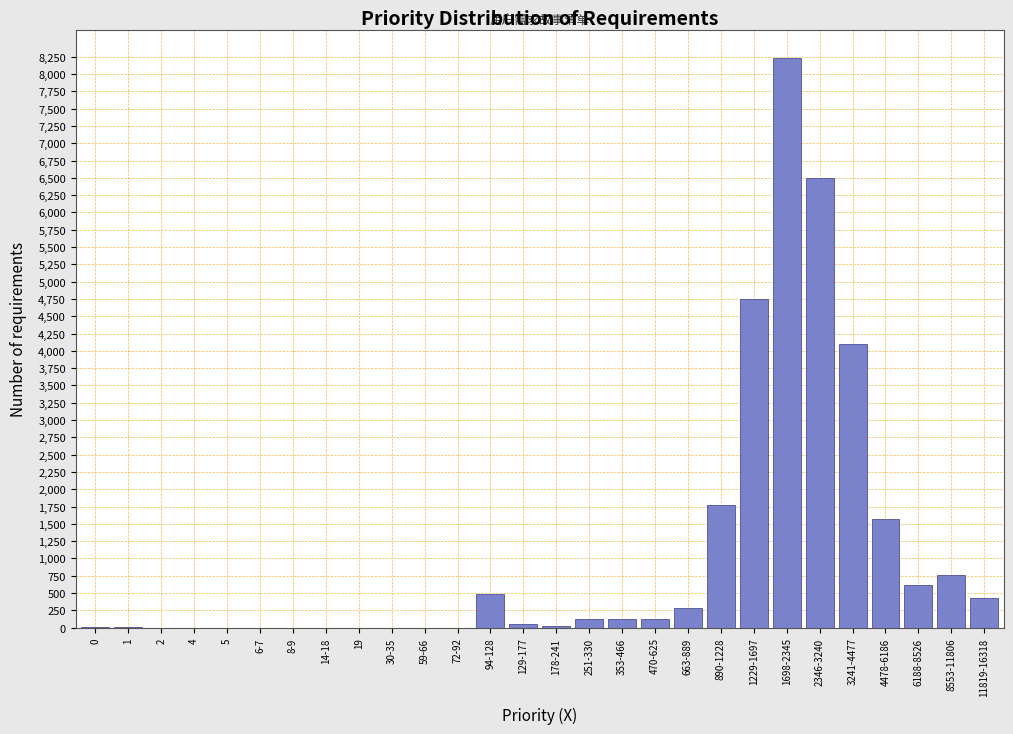

The value at 1229-1697 is 1724. True or false?

False